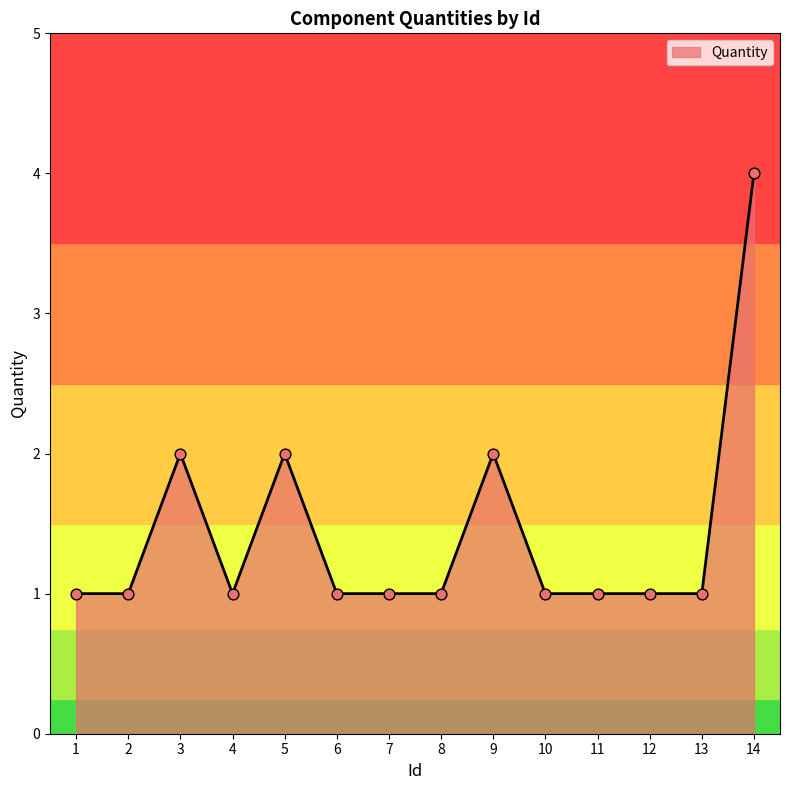

What is the change in value from 4 to 14?

+3